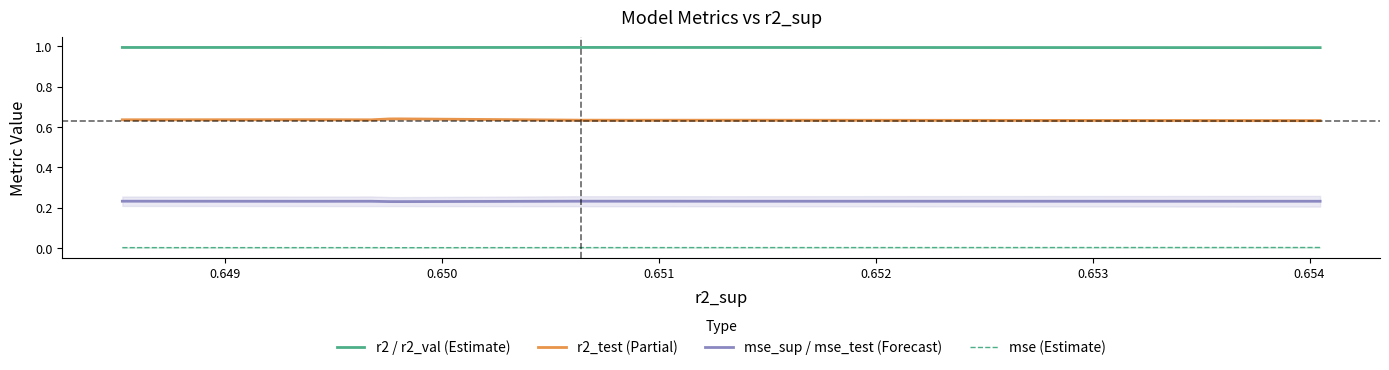

In mse (Estimate), how many points are higher than both neighbors (excluding endpoints)?

1